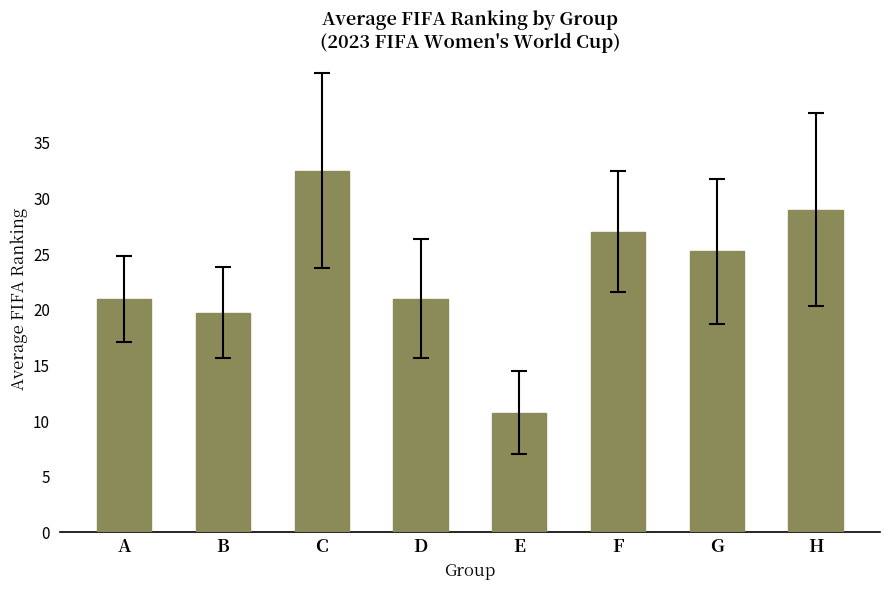

Read the value at H.

29.0